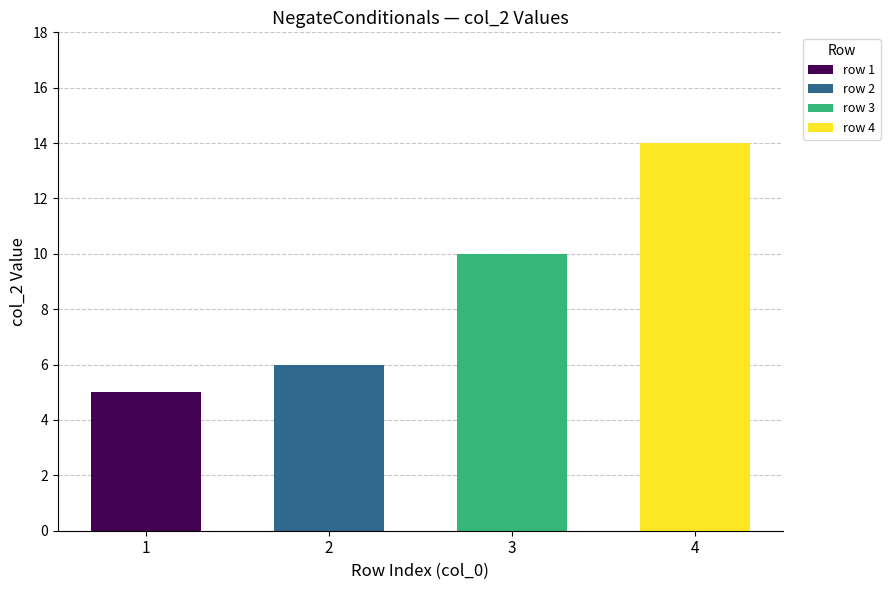

The chart shows a value of 3 at 3. True or false?

False